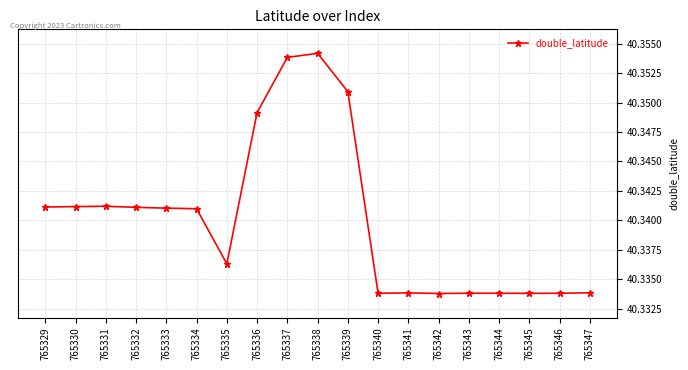

True or false: there are more than 1 points higher than both neighbors.

True